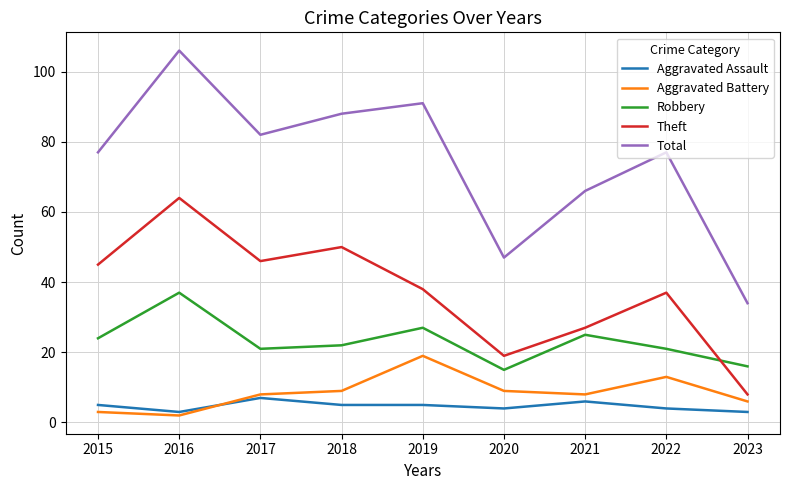

True or false: Aggravated Battery and Theft cross at least once.

False